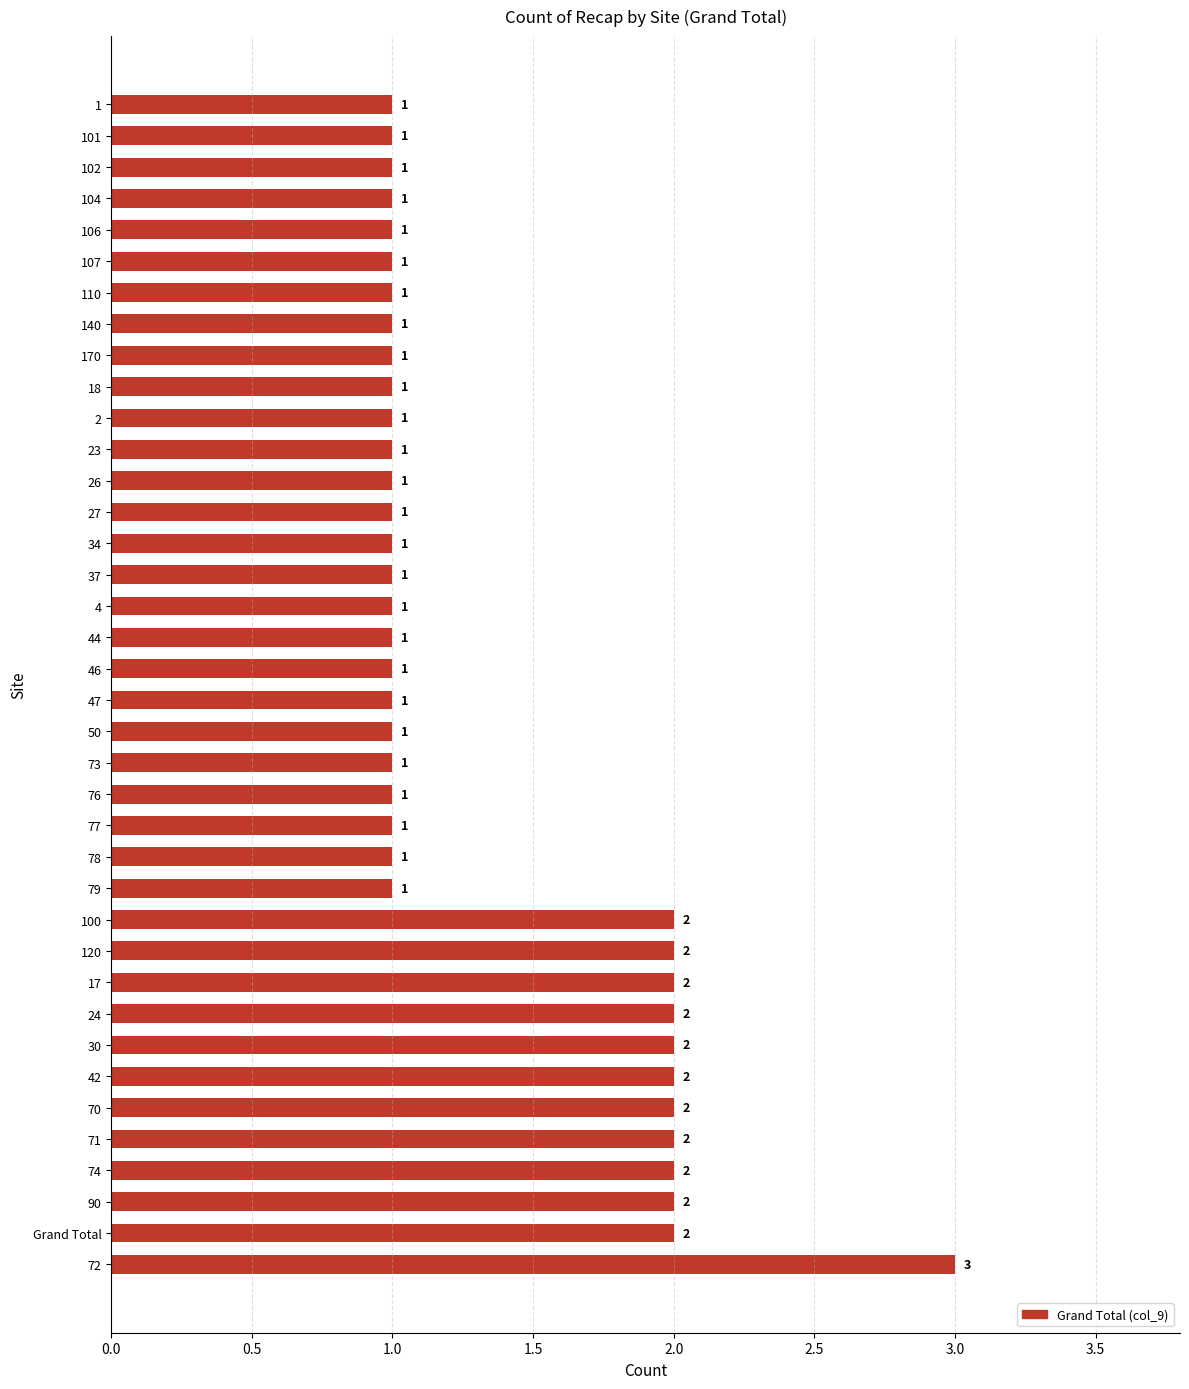

Count the values in the range 1 to 2.

37